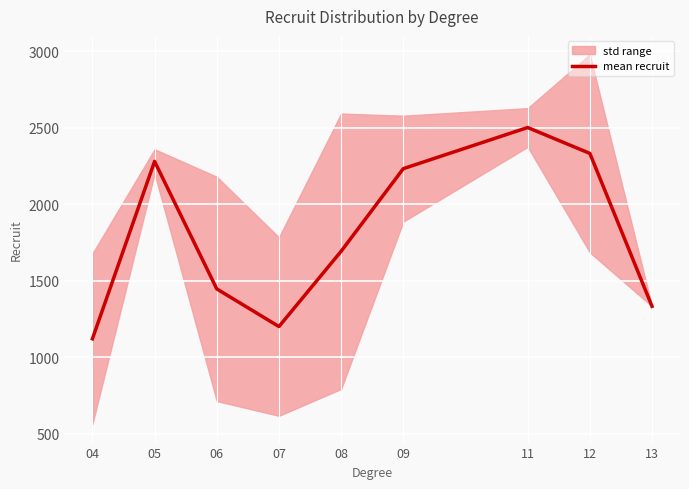

True or false: the data shows 2332.3 at 12.

True